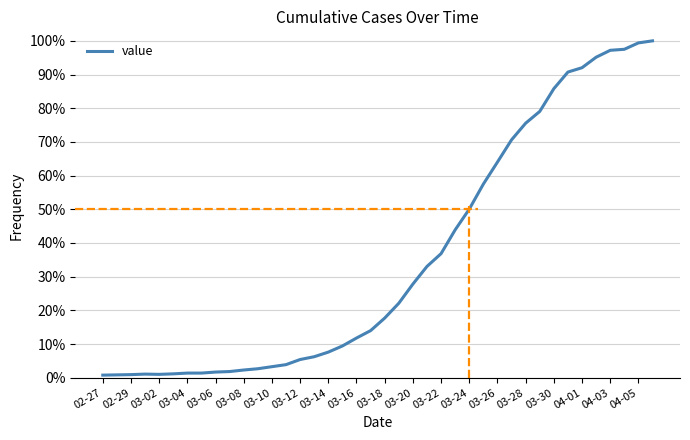

Does the chart have visible grid lines?

Yes